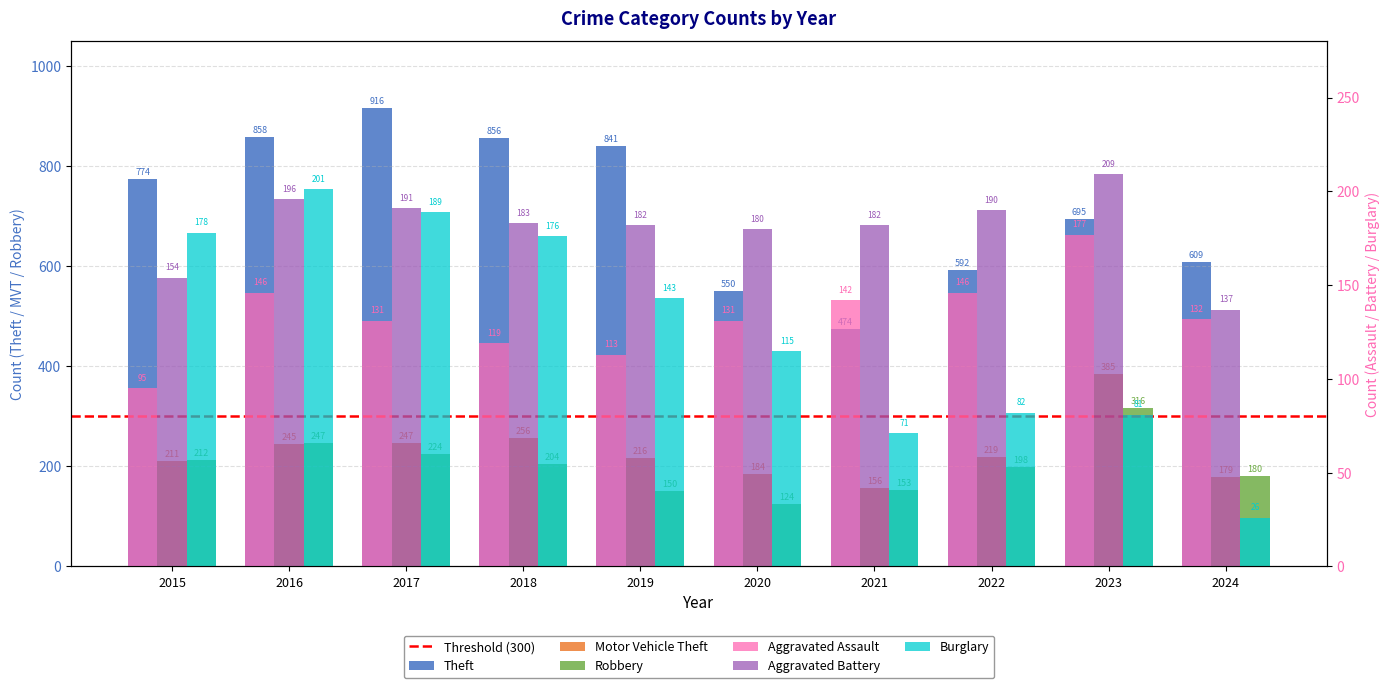

What is the total value across all series at 2019?

1207